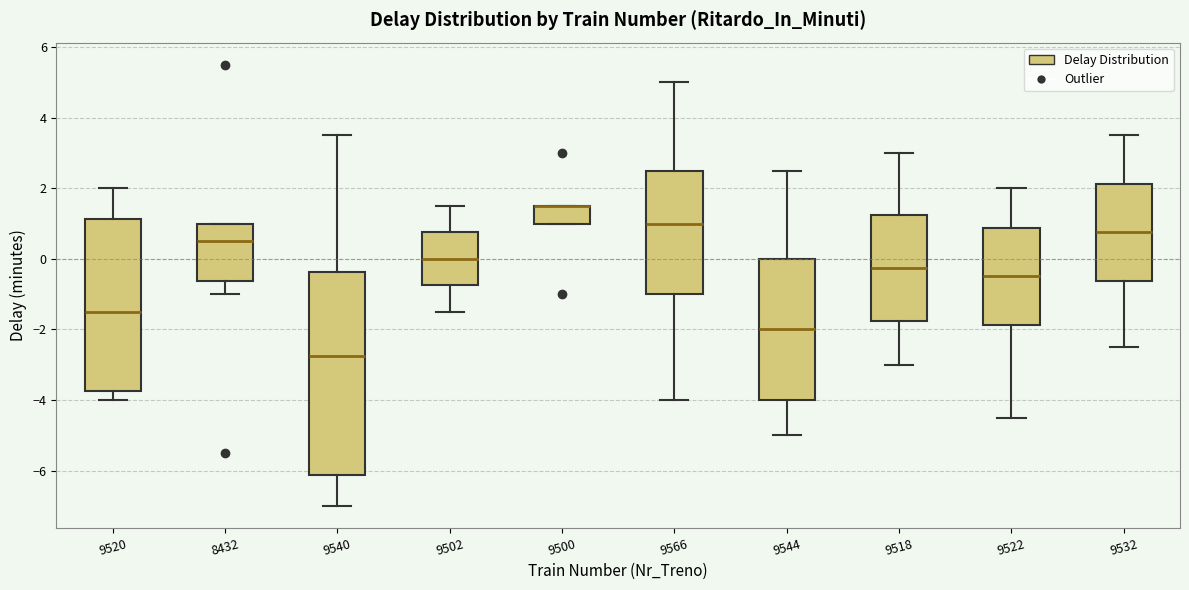

Reading left to right, read every box against the y-axis: the position of its median line, the range the box covers, and the ends of its whiskers. The values are not printed on the chart, so give them approximately, as read against the axis.

9520: median -1.4, box -3.8 to 1.2, whiskers -4.0 to 2.0
8432: median 0.6, box -0.6 to 1.0, whiskers -1.0 to 1.0
9540: median -2.8, box -6.2 to -0.4, whiskers -7.0 to 3.6
9502: median 0.0, box -0.8 to 0.8, whiskers -1.4 to 1.6
9500: median 1.6 (drawn on the box's upper edge), box 1.0 to 1.6, whiskers 1.0 to 1.6
9566: median 1.0, box -1.0 to 2.6, whiskers -4.0 to 5.0
9544: median -2.0, box -4.0 to 0.0, whiskers -5.0 to 2.6
9518: median -0.2, box -1.8 to 1.2, whiskers -3.0 to 3.0
9522: median -0.4, box -1.8 to 0.8, whiskers -4.4 to 2.0
9532: median 0.8, box -0.6 to 2.2, whiskers -2.4 to 3.6